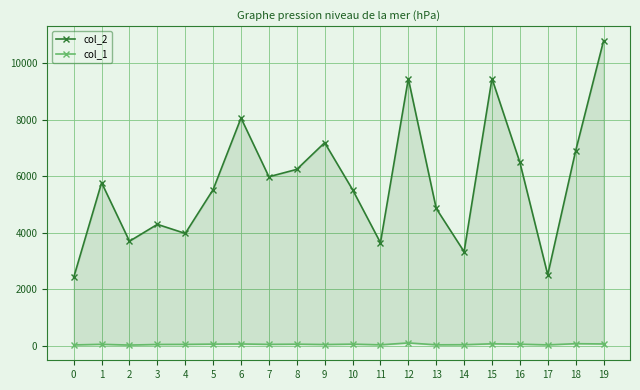

The col_1 series shows 60 at 8. True or false?

True